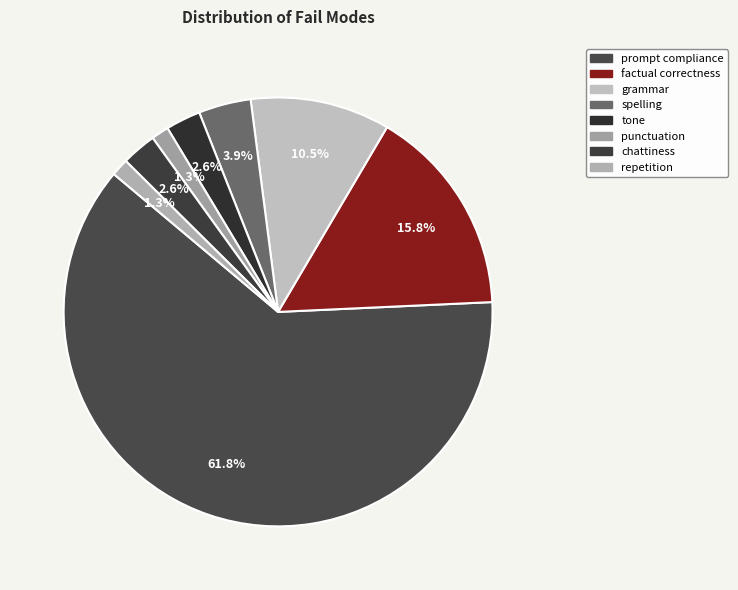

Which slice is the largest?

prompt compliance